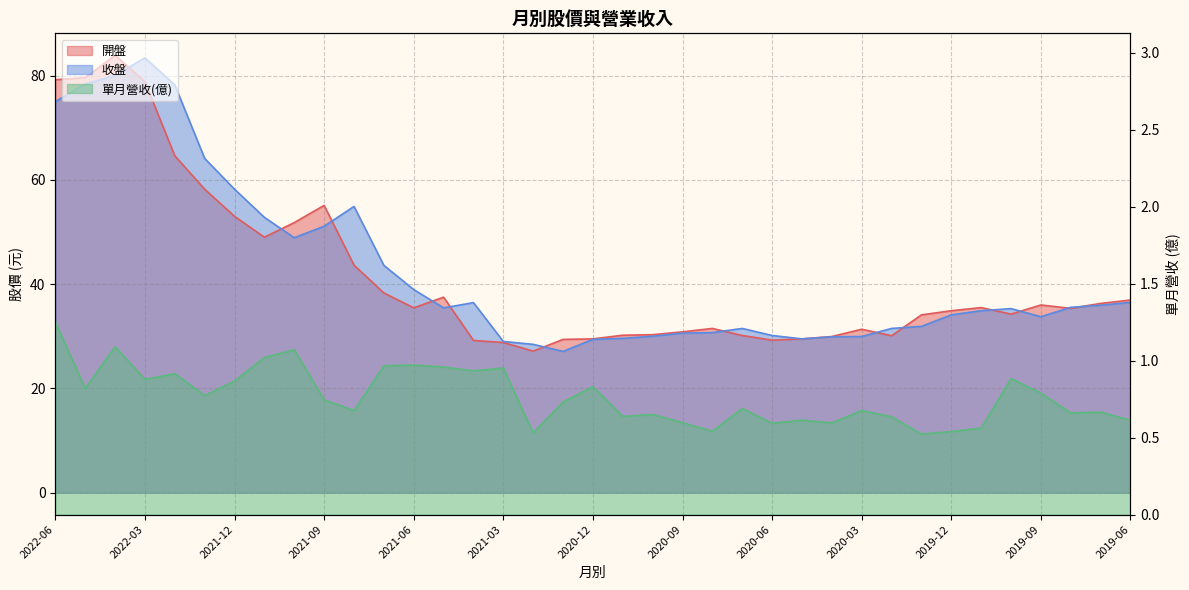

What is the total value across all series at 2022-02?

143.7